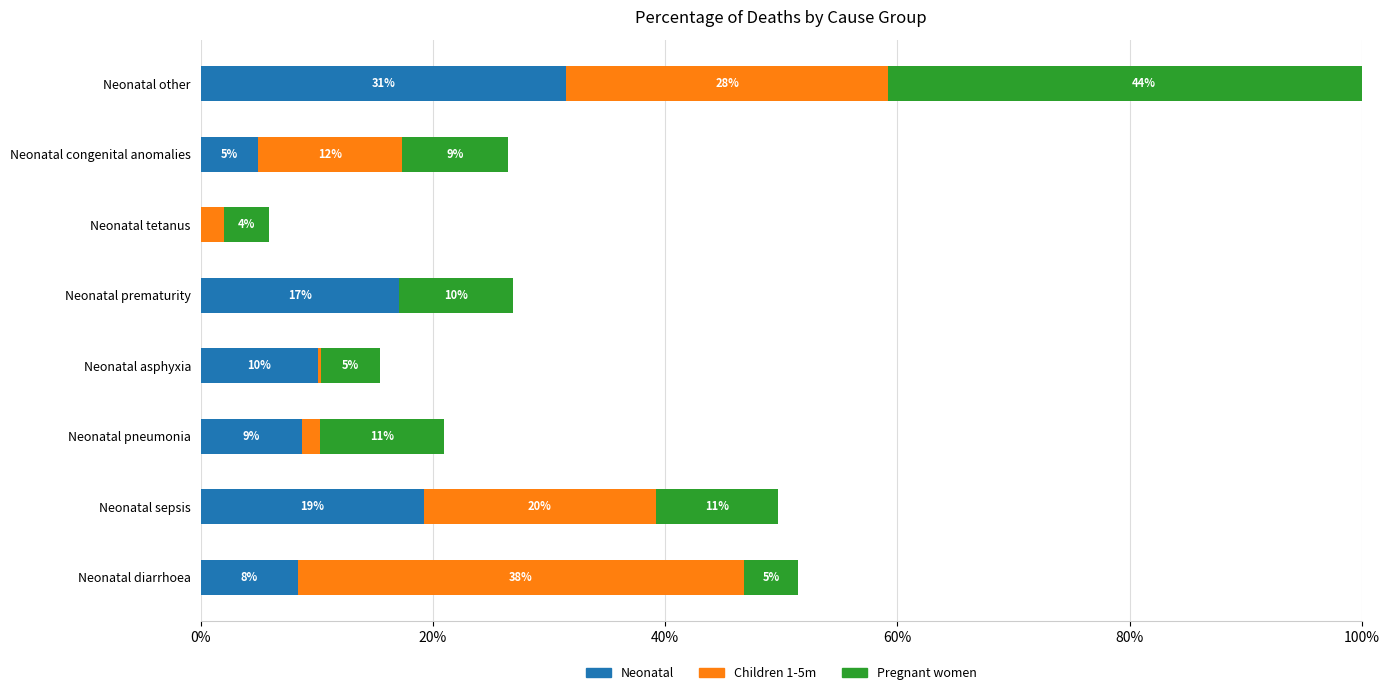

What is the value of the Neonatal bar at the 8th from the left?

0.3